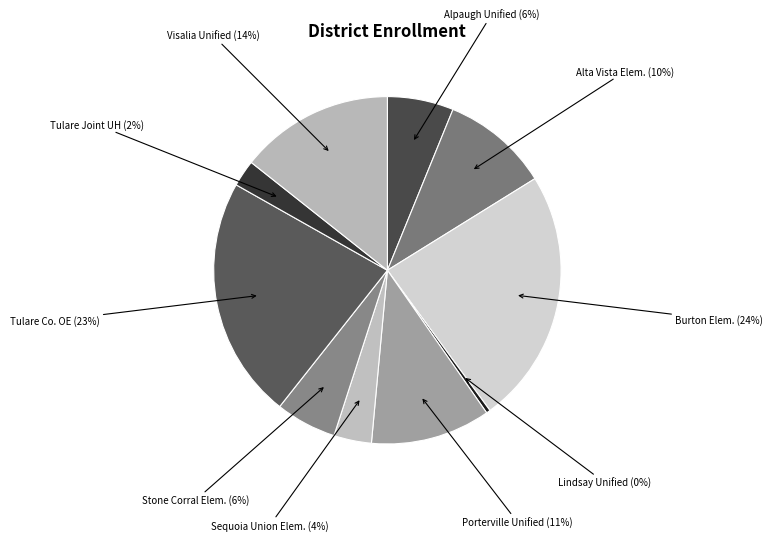

True or false: Lindsay Unified (0%) accounts for 0% of the total.

True